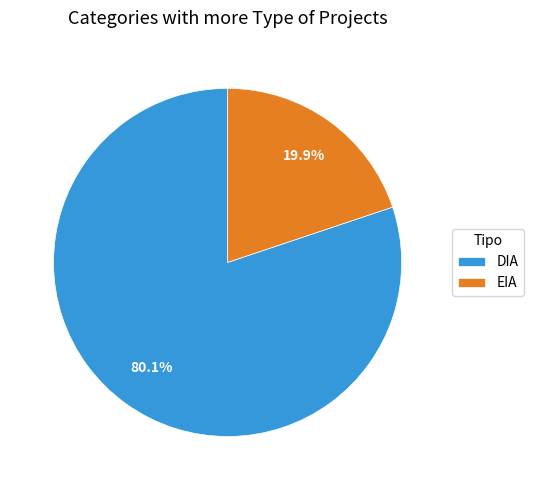

Which category accounts for the majority?

DIA